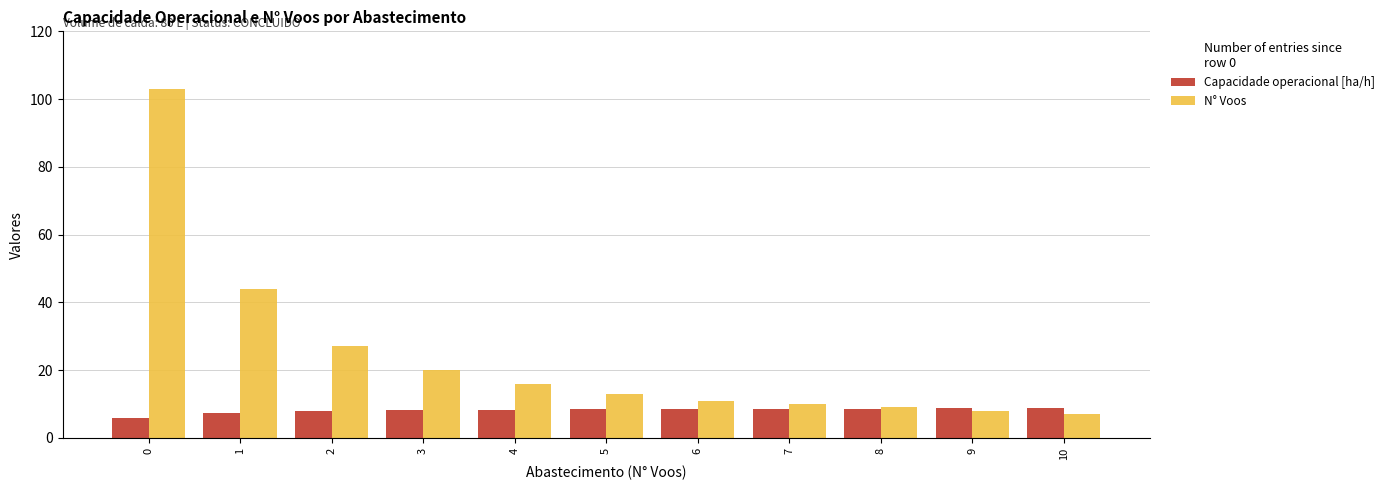

The Capacidade operacional [ha/h] series shows 8.2 at 3. True or false?

True